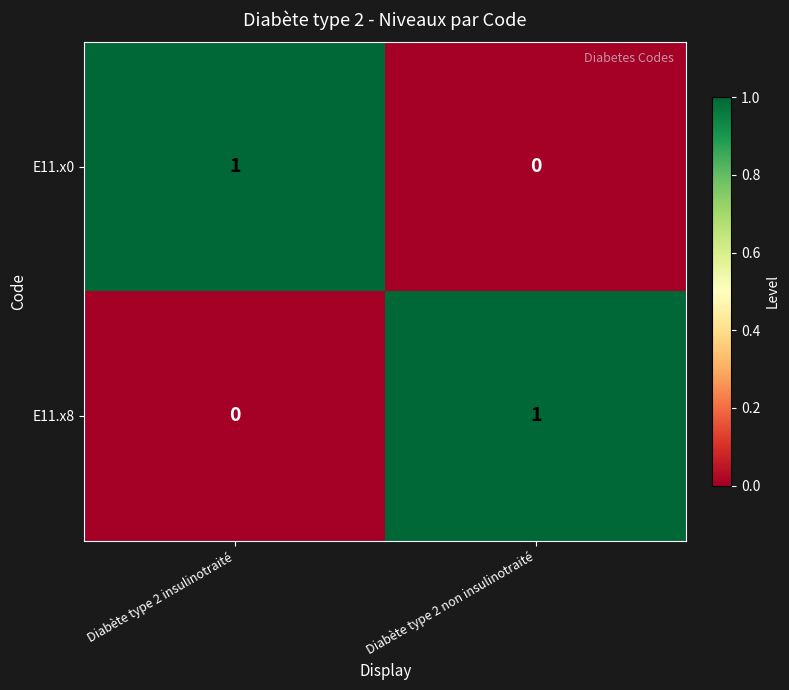

At Diabète type 2 non insulinotraité, list the series in order from smallest to largest.

E11.x0, E11.x8